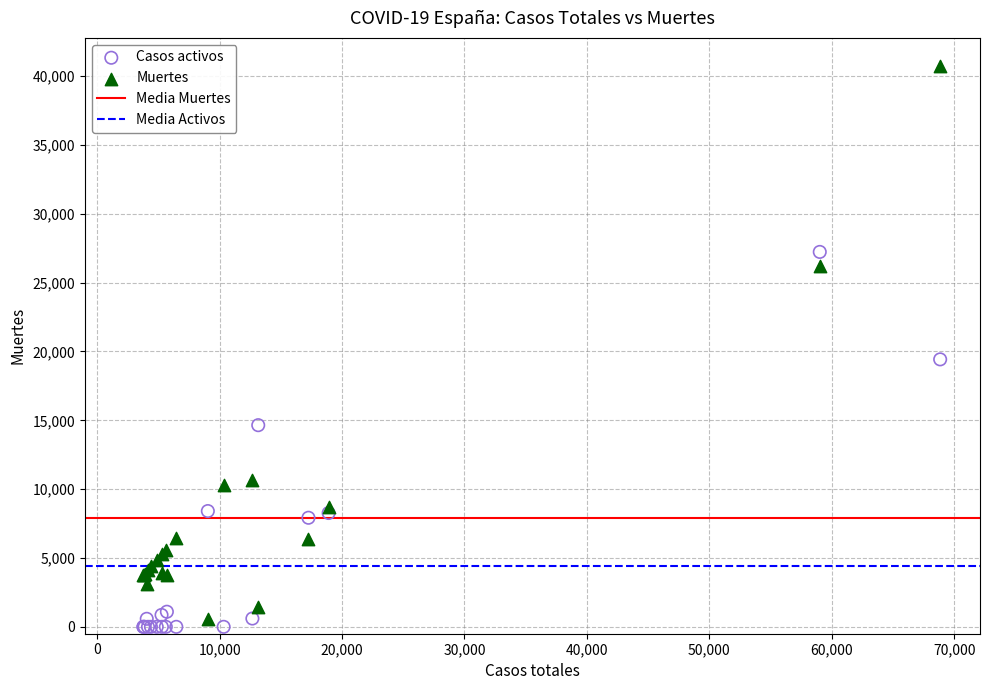

Which series has the largest Y range (max minus min)?

Muertes